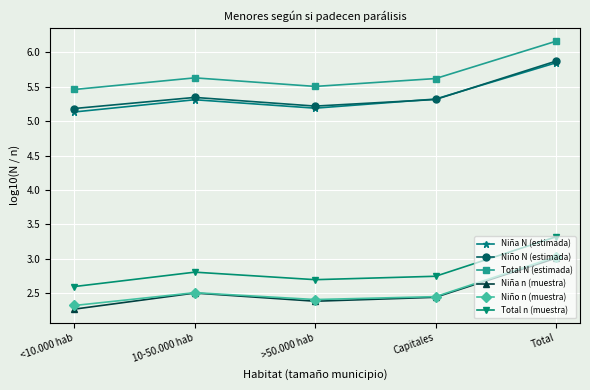

What are all the series names shown in the legend?

Niña N (estimada), Niño N (estimada), Total N (estimada), Niña n (muestra), Niño n (muestra), Total n (muestra)